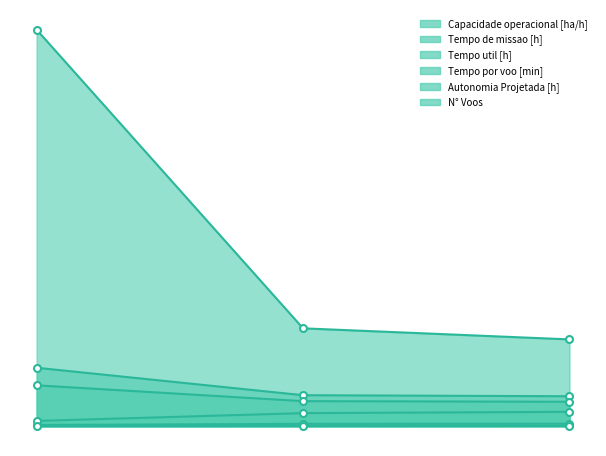

What is the difference between the highest and lowest values at 1?

114.8